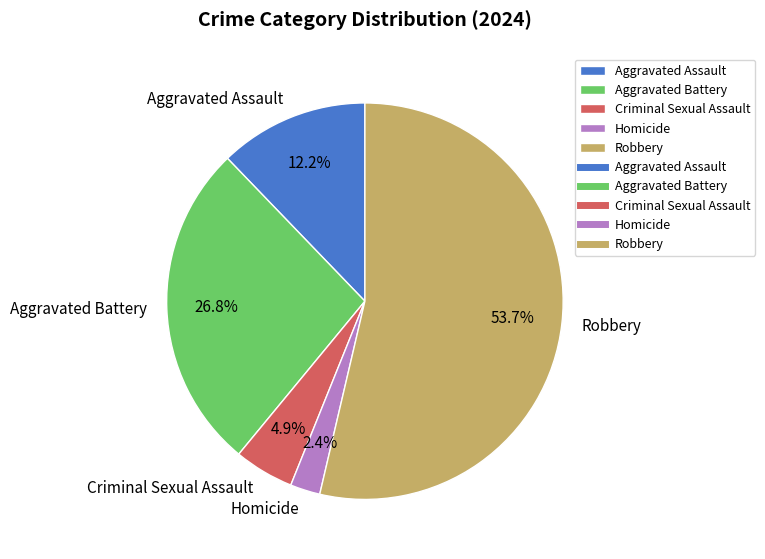

How much of the chart is everything except Robbery?

46.3%